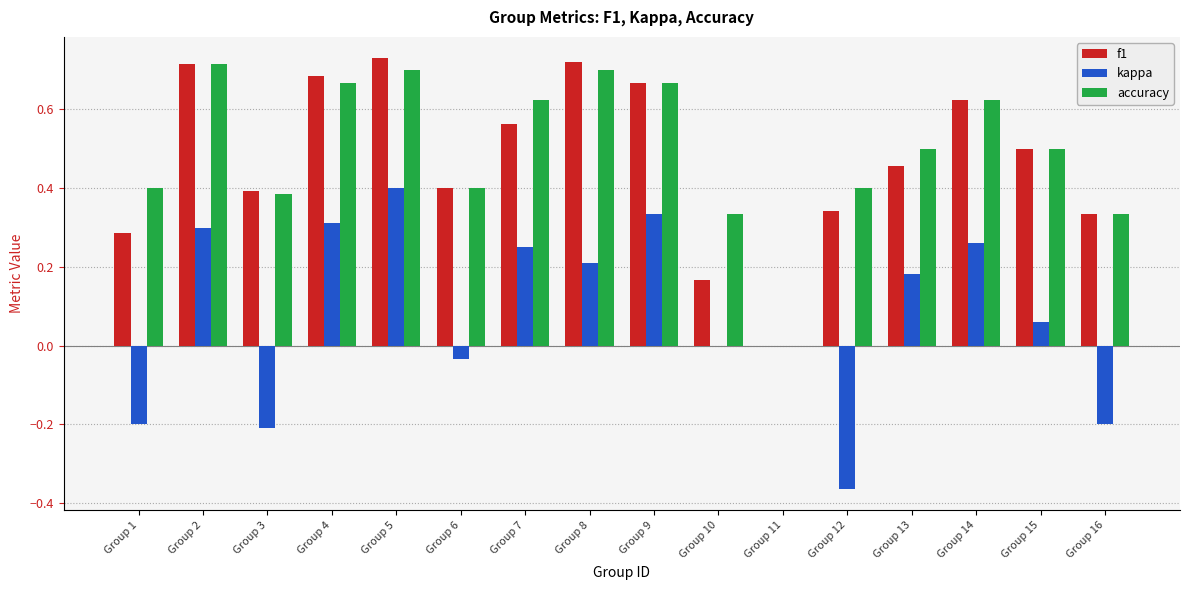

Is it true that accuracy equals 0.4 at Group 12?

True